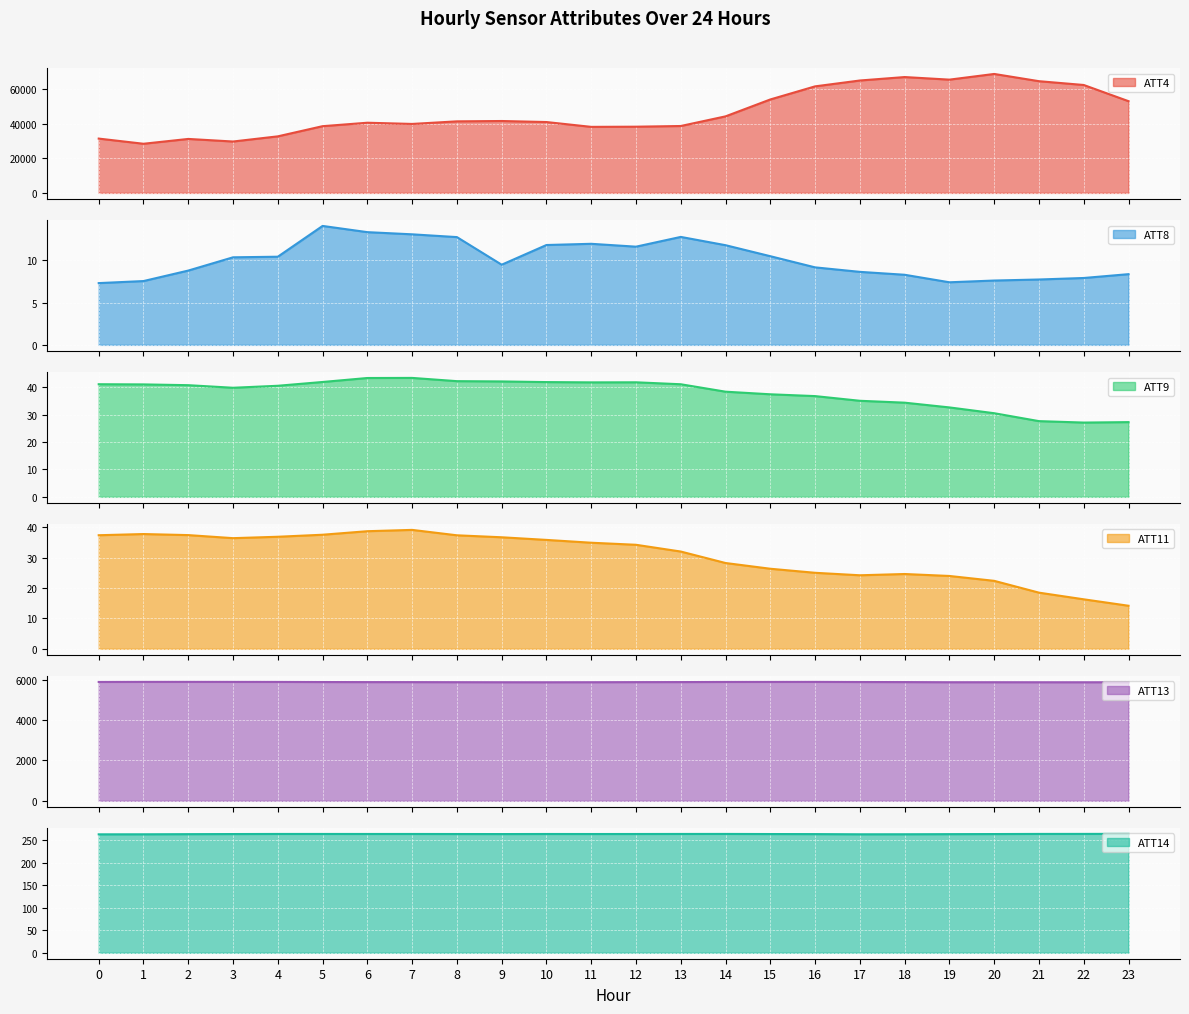

At which category is the sum across all series the highest?

20